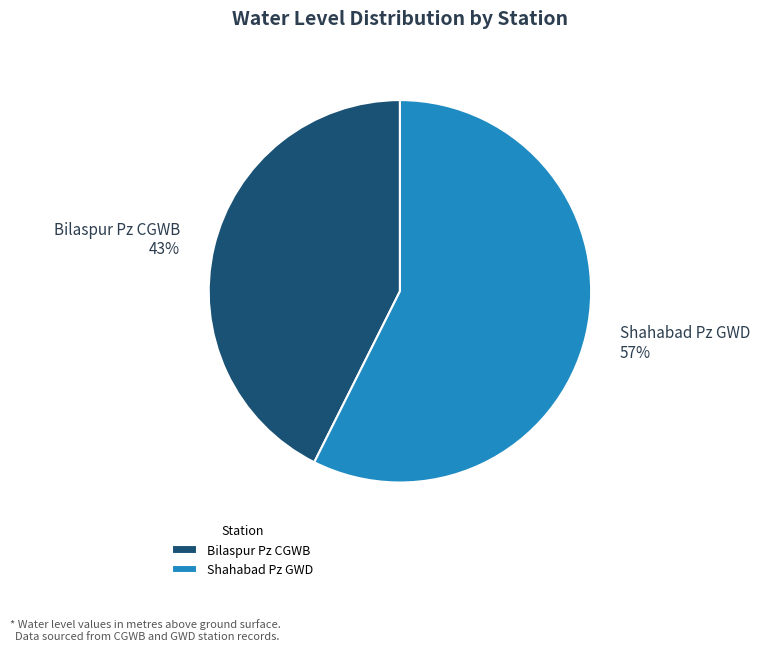

Which slice represents more than half of the pie?

Shahabad Pz GWD